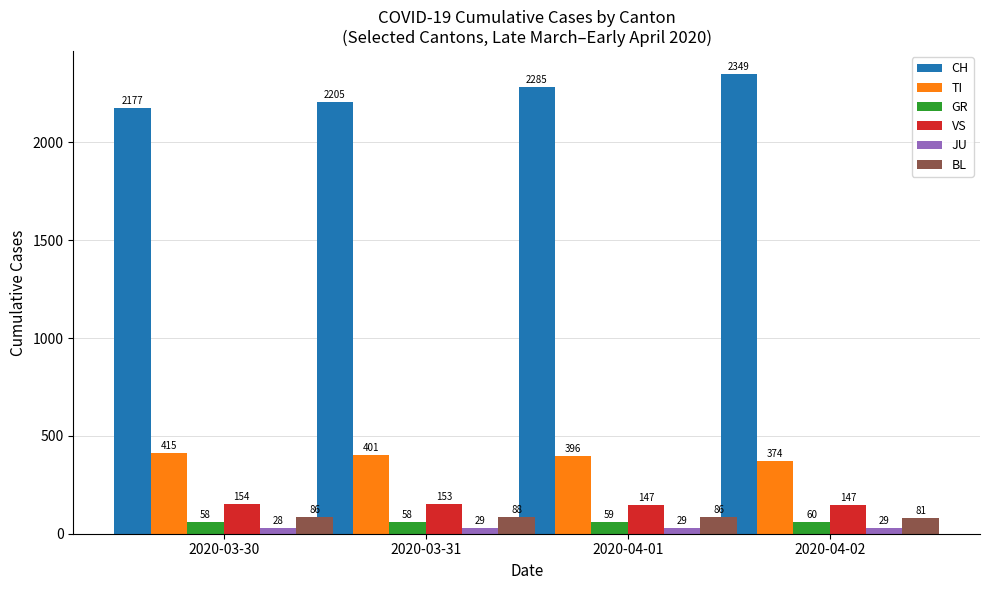

List the series in order of their peak value, highest first.

CH, TI, VS, BL, GR, JU